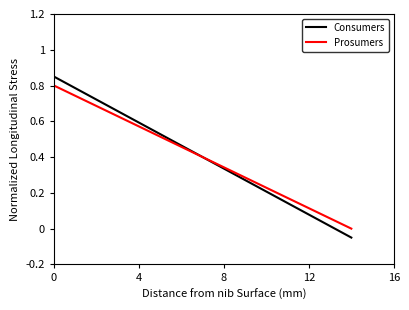

What are all the series names shown in the legend?

Consumers, Prosumers